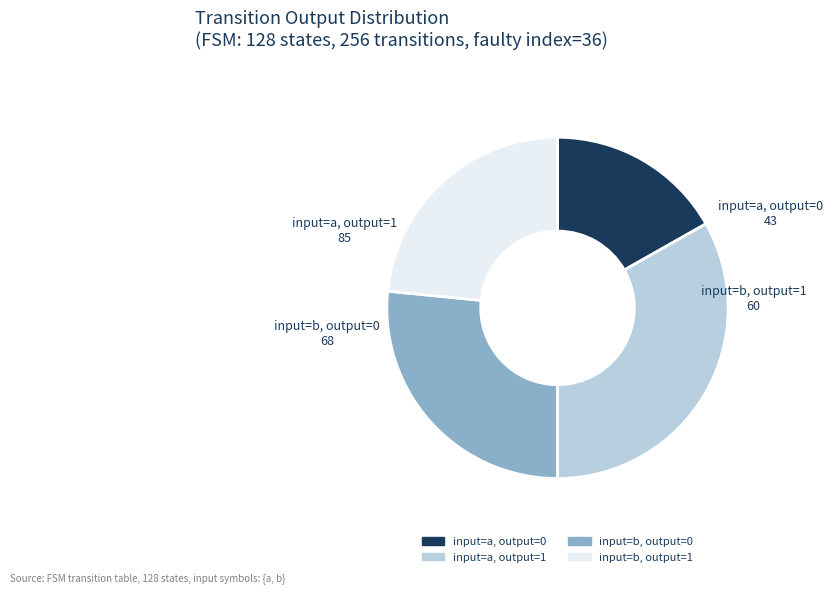

Is there a majority slice in this chart?

No